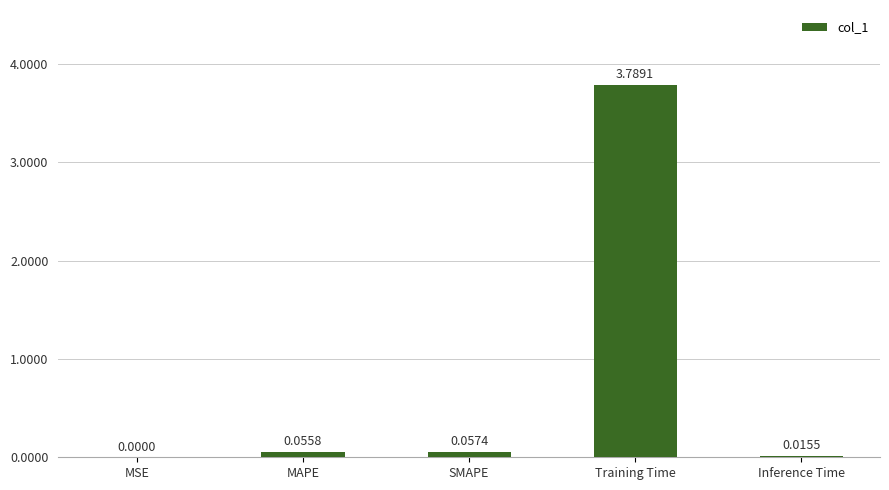

Between Inference Time and SMAPE, which is larger?

SMAPE